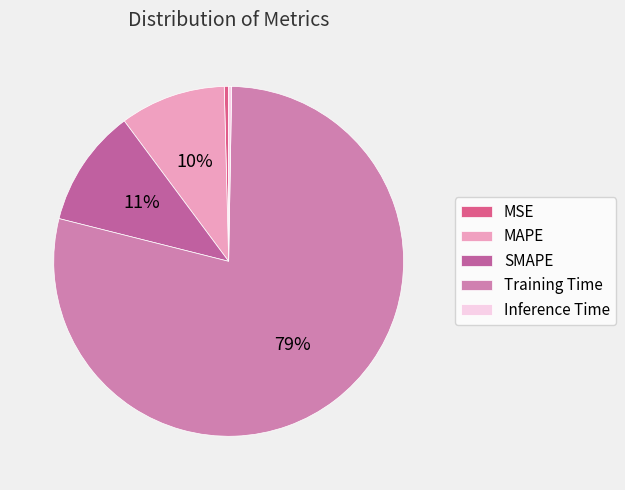

The Inference Time slice represents 0% of the pie. True or false?

True